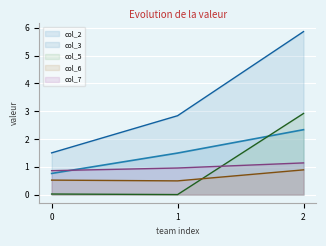

Reading left to right, what are all the values shown in this chart?

col_2: 0.8	1.5	2.3
col_3: 1.5	2.8	5.9
col_5: 0.0	0.0	2.9
col_6: 0.5	0.5	0.9
col_7: 0.9	1.0	1.1